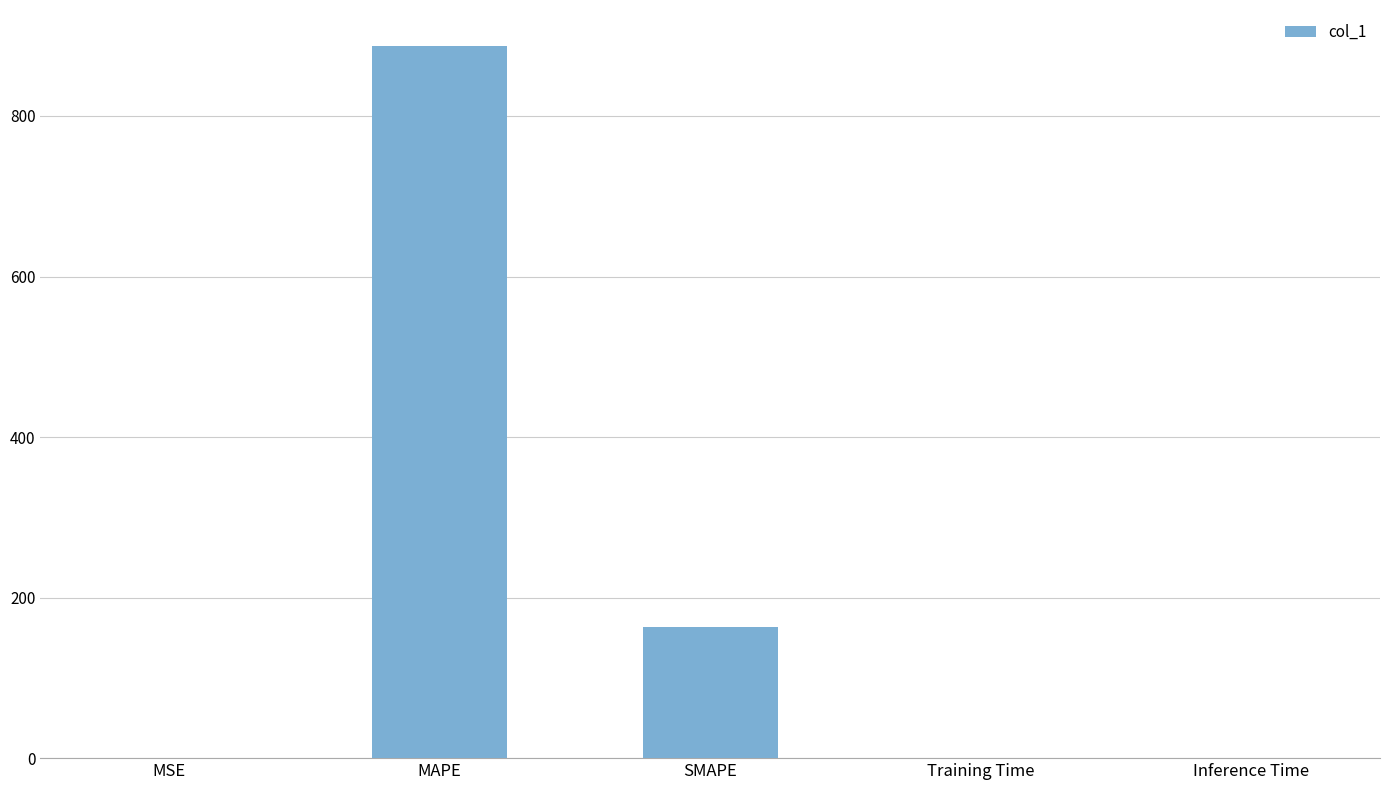

The value at SMAPE is 163.2. True or false?

True